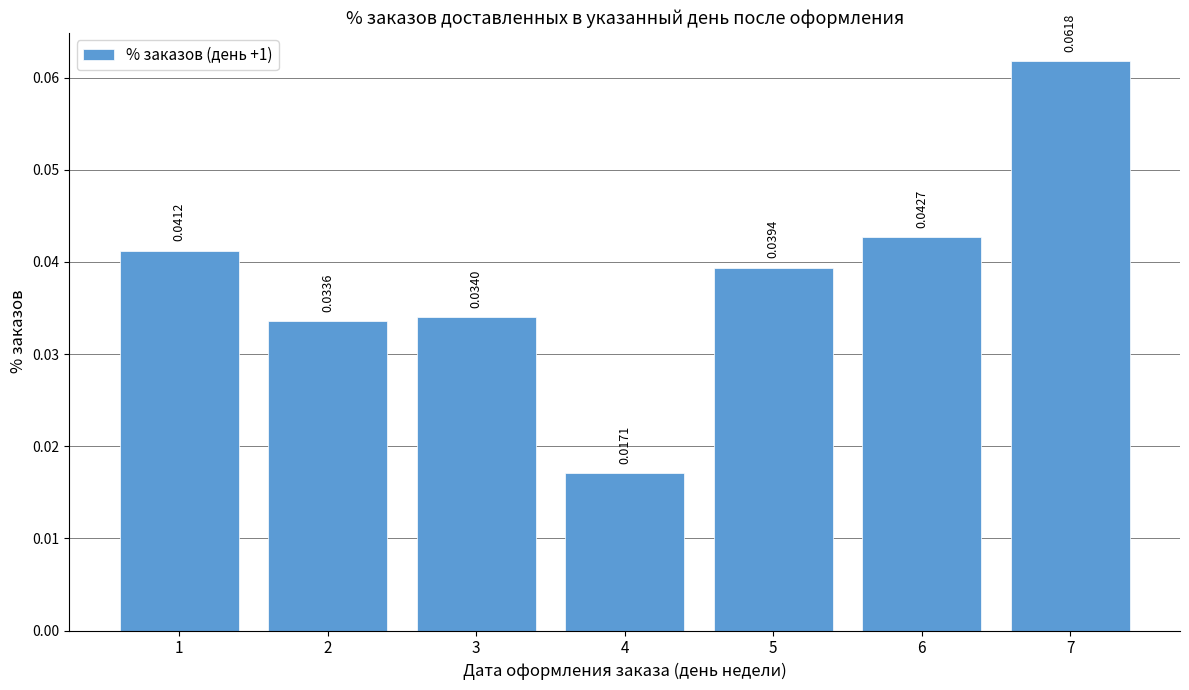

Rank the categories by value from lowest to highest.

4, 2, 3, 5, 1, 6, 7